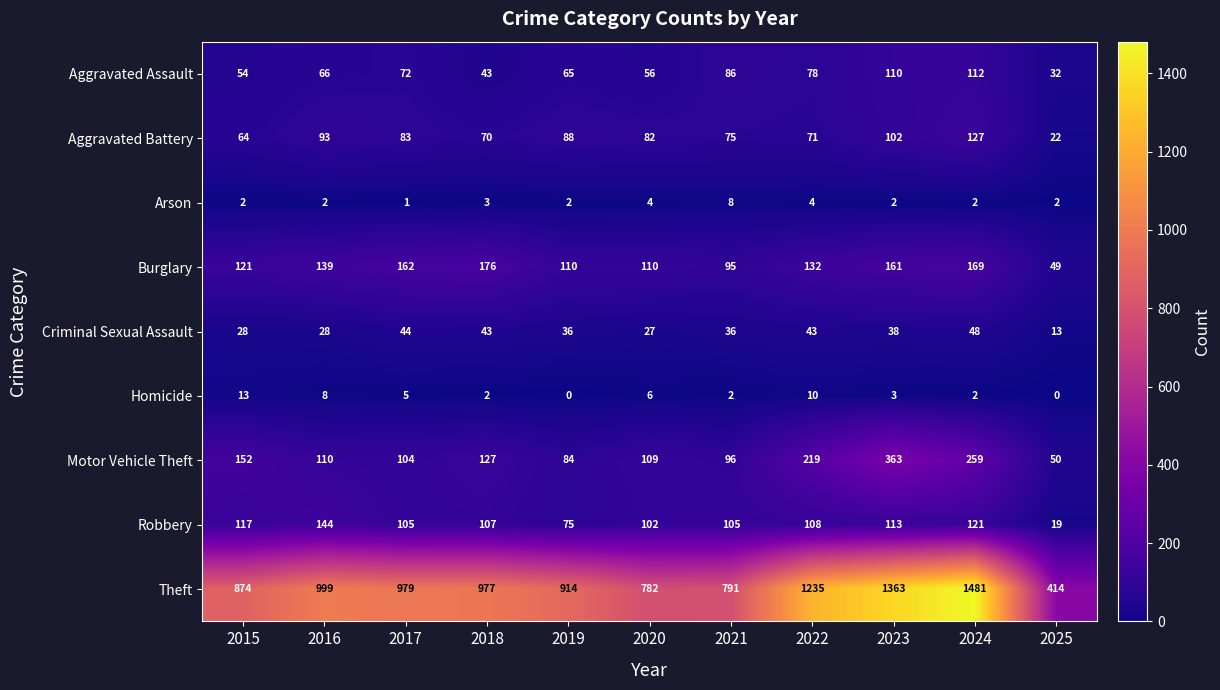

Which series changed the most between 2015 and 2017?

Theft